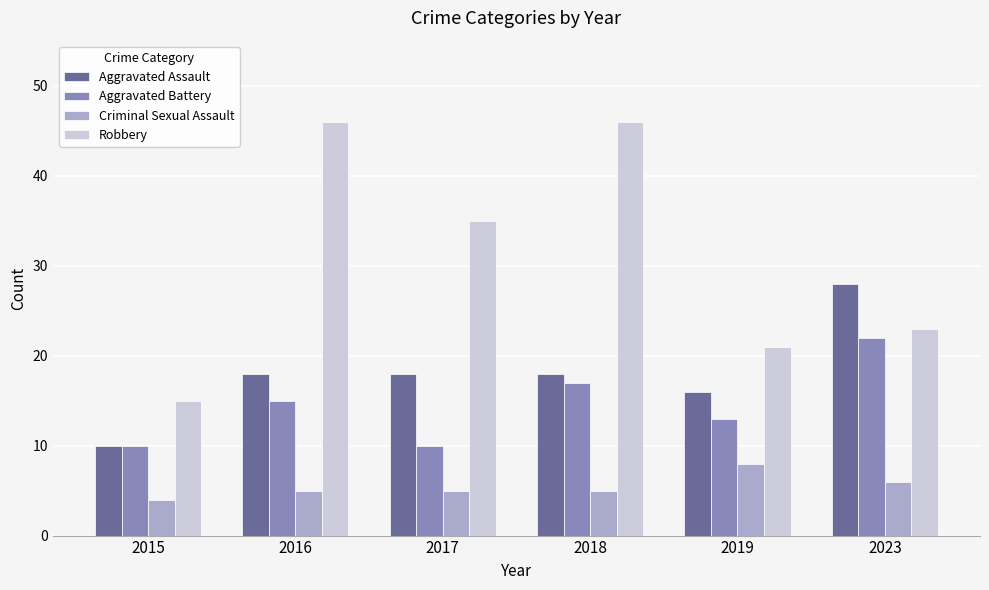

Reading left to right, what are all the values shown in this chart?

Aggravated Assault: 2015=10	2016=18	2017=18	2018=18	2019=16	2023=28
Aggravated Battery: 2015=10	2016=15	2017=10	2018=17	2019=13	2023=22
Criminal Sexual Assault: 2015=4	2016=5	2017=5	2018=5	2019=8	2023=6
Robbery: 2015=15	2016=46	2017=35	2018=46	2019=21	2023=23